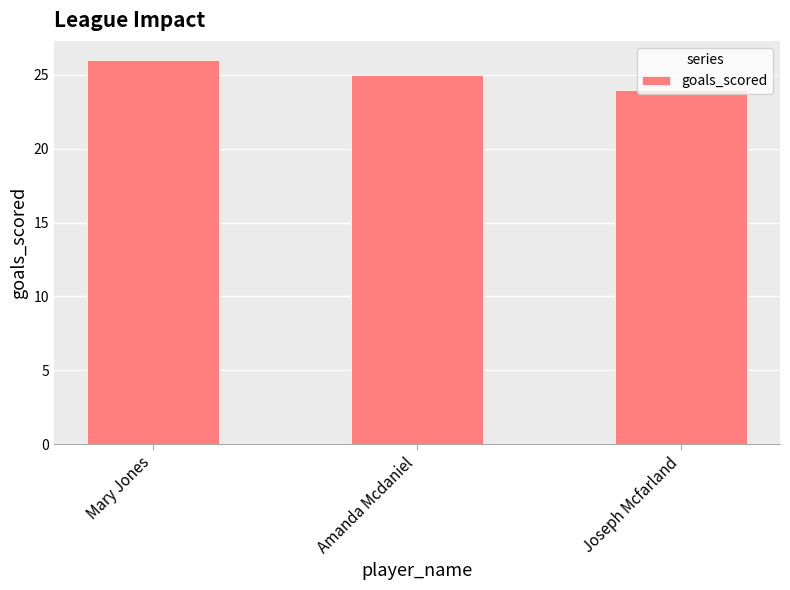

What is the minimum value shown in the chart?

24